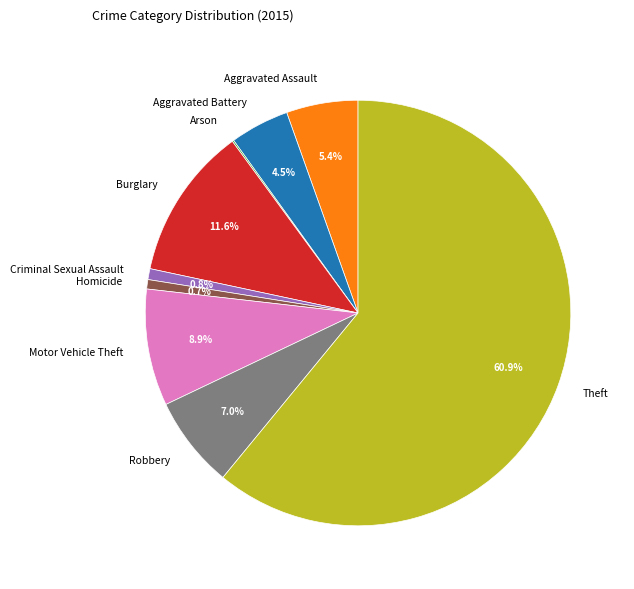

Approximately how many times larger is the value at Aggravated Battery compared to Aggravated Assault?

0.8